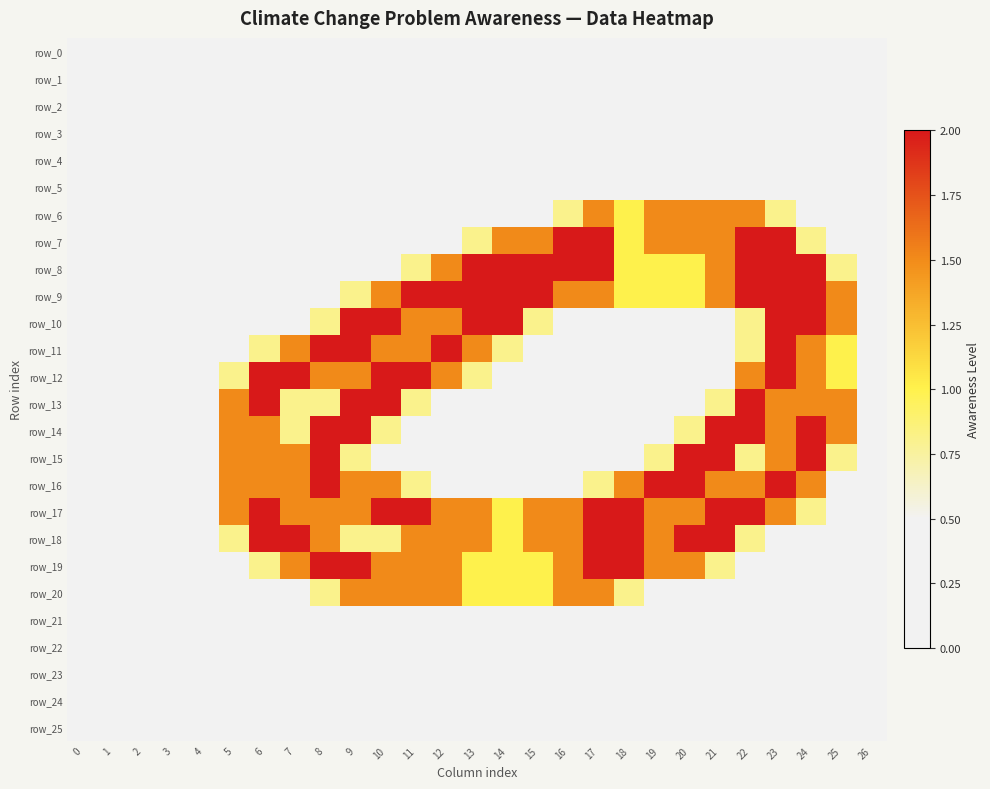

Which series has the largest range (max minus min)?

row_7